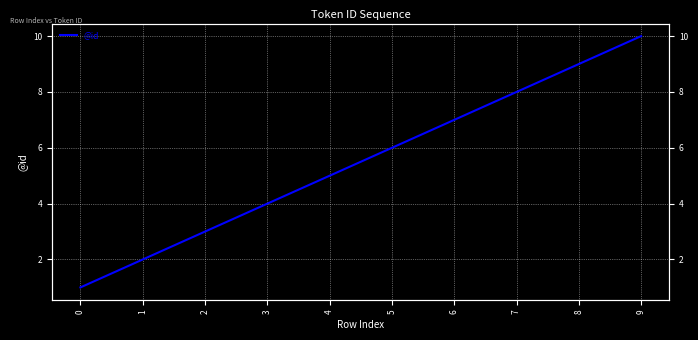

Reading left to right, what are all the values shown in this chart?

0=1	1=2	2=3	3=4	4=5	5=6	6=7	7=8	8=9	9=10